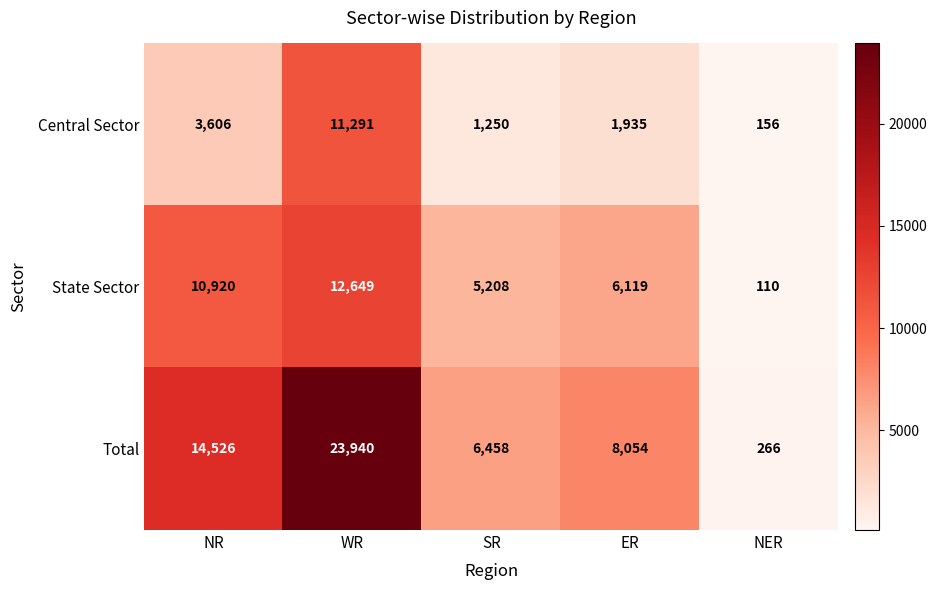

What is the approximate value of Total at SR?

6458